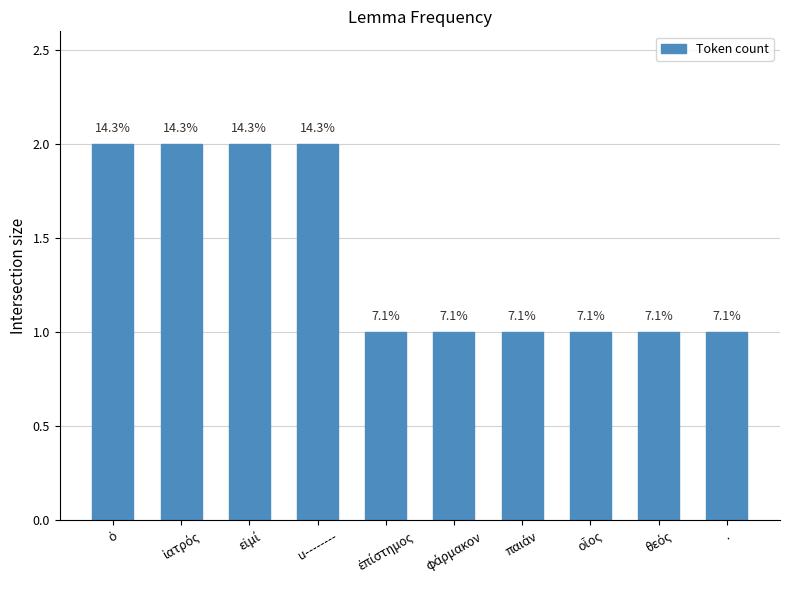

Does the chart contain any negative values?

No